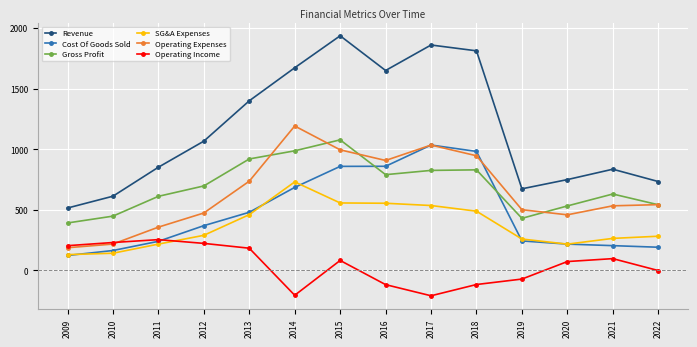

Between 2011 and 2018, which series saw the biggest shift?

Revenue